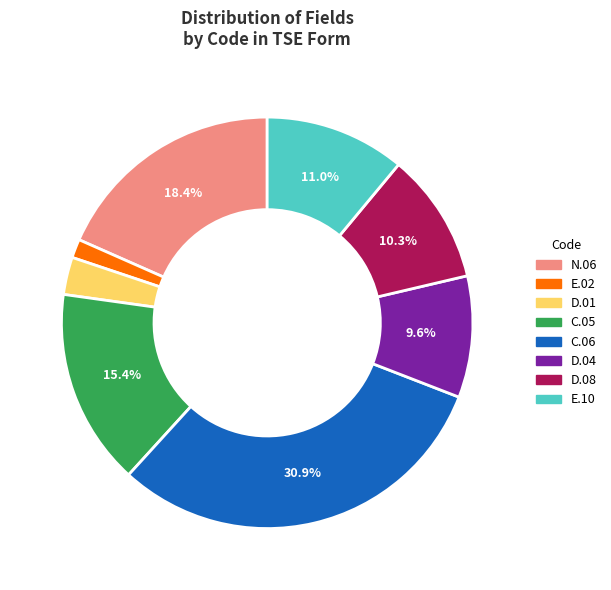

Is there any slice that represents more than half of the pie?

No